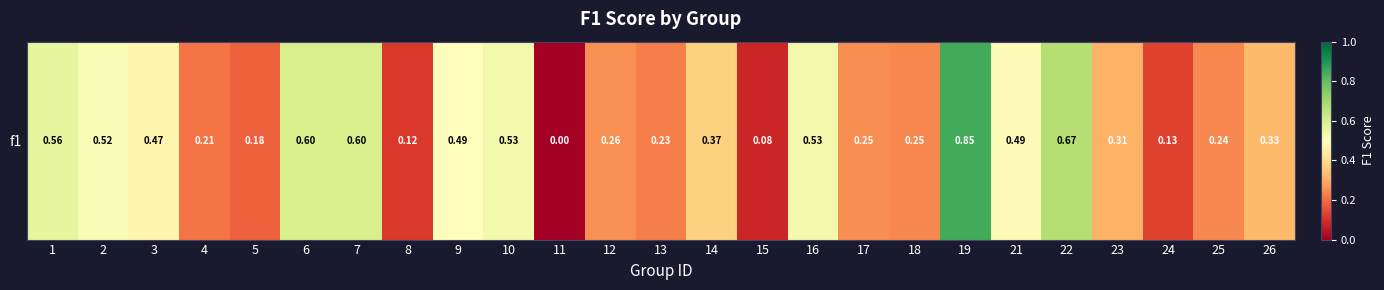

Is it true that the value at 25 is 0.4?

False